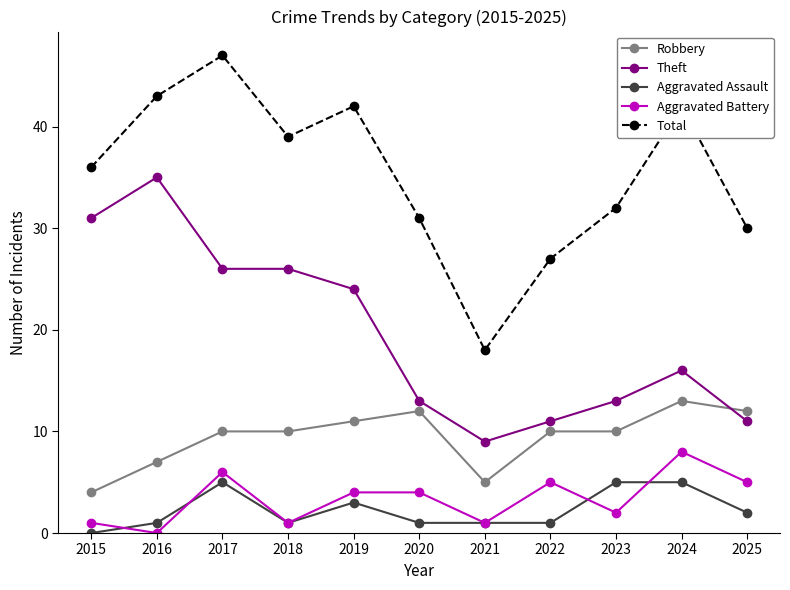

How many positive values does the Aggravated Battery series have?

10